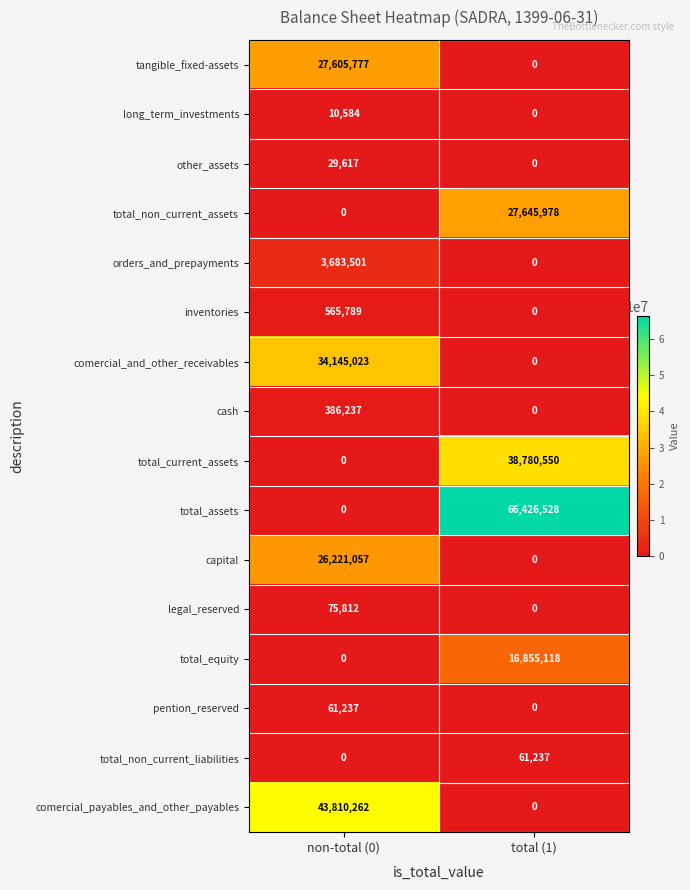

What is the maximum value shown in the chart?

66426528